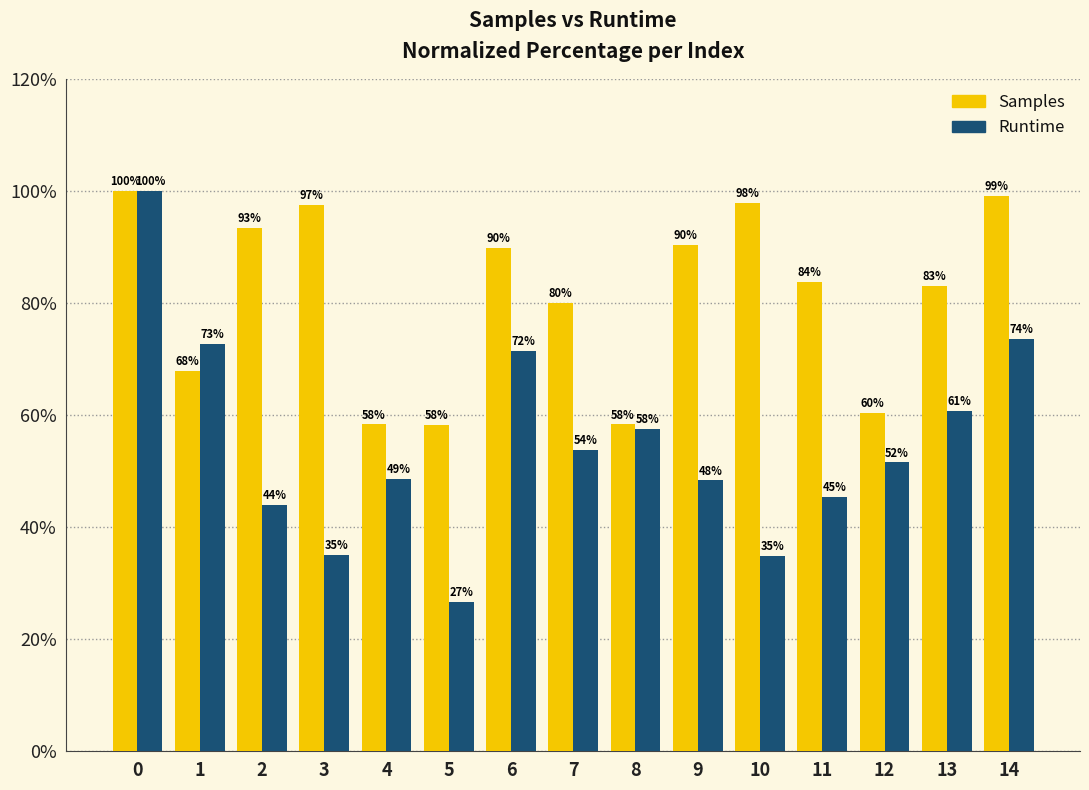

Between 7 and 10, which series saw the biggest shift?

Runtime